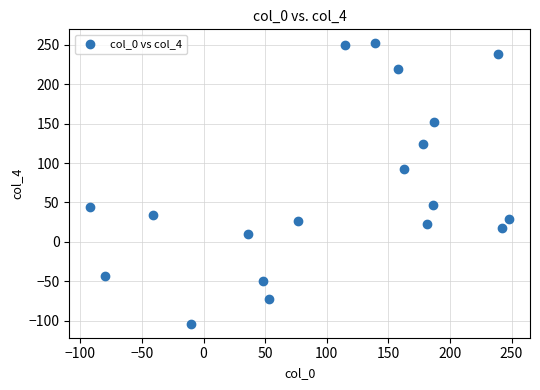

What Y value in the scatter plot is closest to 74?

93